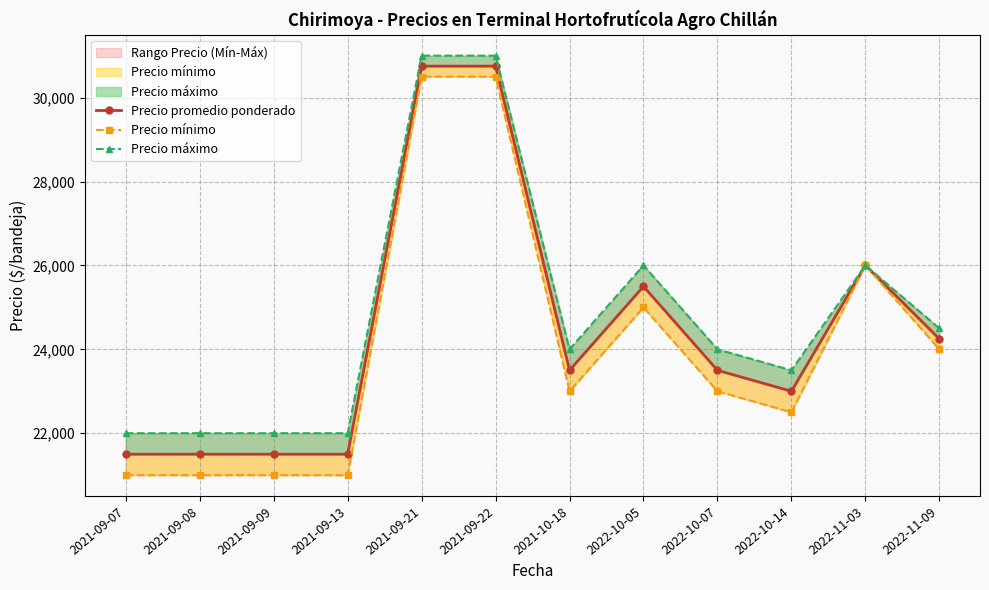

List the series in order of their peak value, lowest first.

Precio mínimo, Precio promedio ponderado, Precio máximo